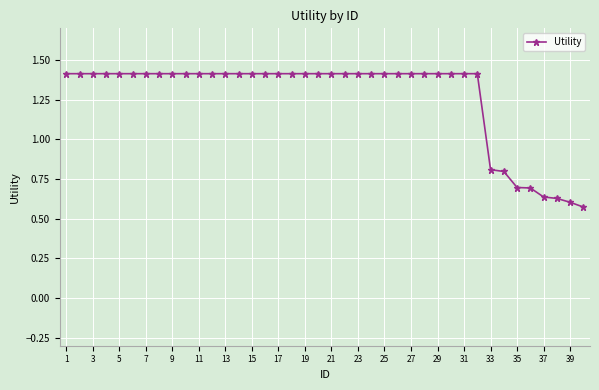

How many values are between 1 and 2?

32